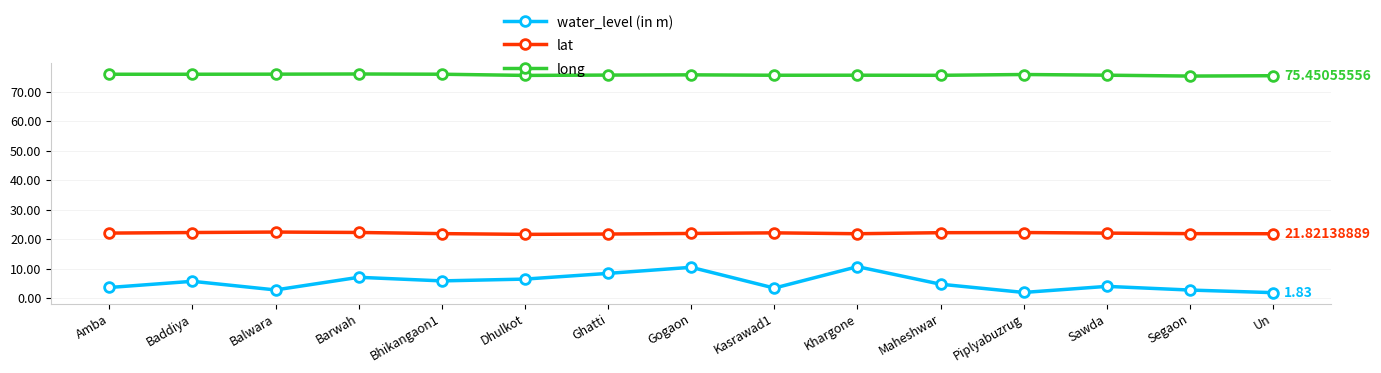

True or false: long has more than 1 interior local peaks.

True